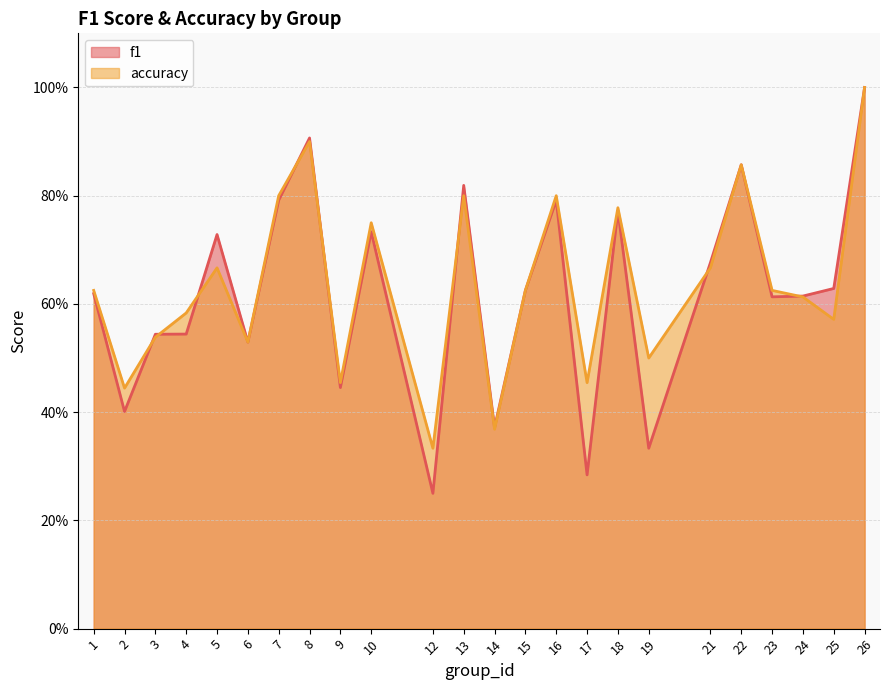

Which series has the largest total across all categories?

accuracy